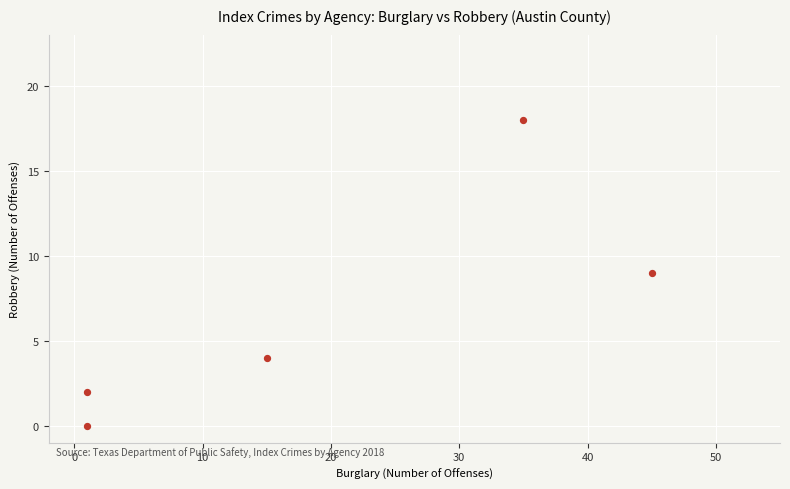

What is the range of Y values (max minus min)?

18